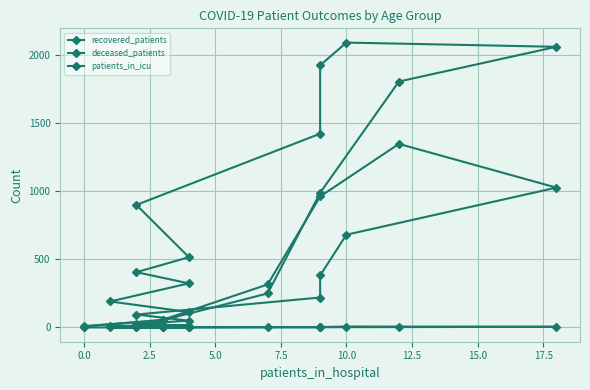

Reading right to left, transcribe all the data shown in this chart.

recovered_patients: 10	53	250	989	1806	2061	2092	1925	1423	900	516	406	324	191	113	51
deceased_patients: 7	56	316	962	1348	1027	681	382	220	95	50	26	14	12	1	7
patients_in_icu: 0	1	2	2	3	5	7	3	2	1	1	1	0	0	0	0